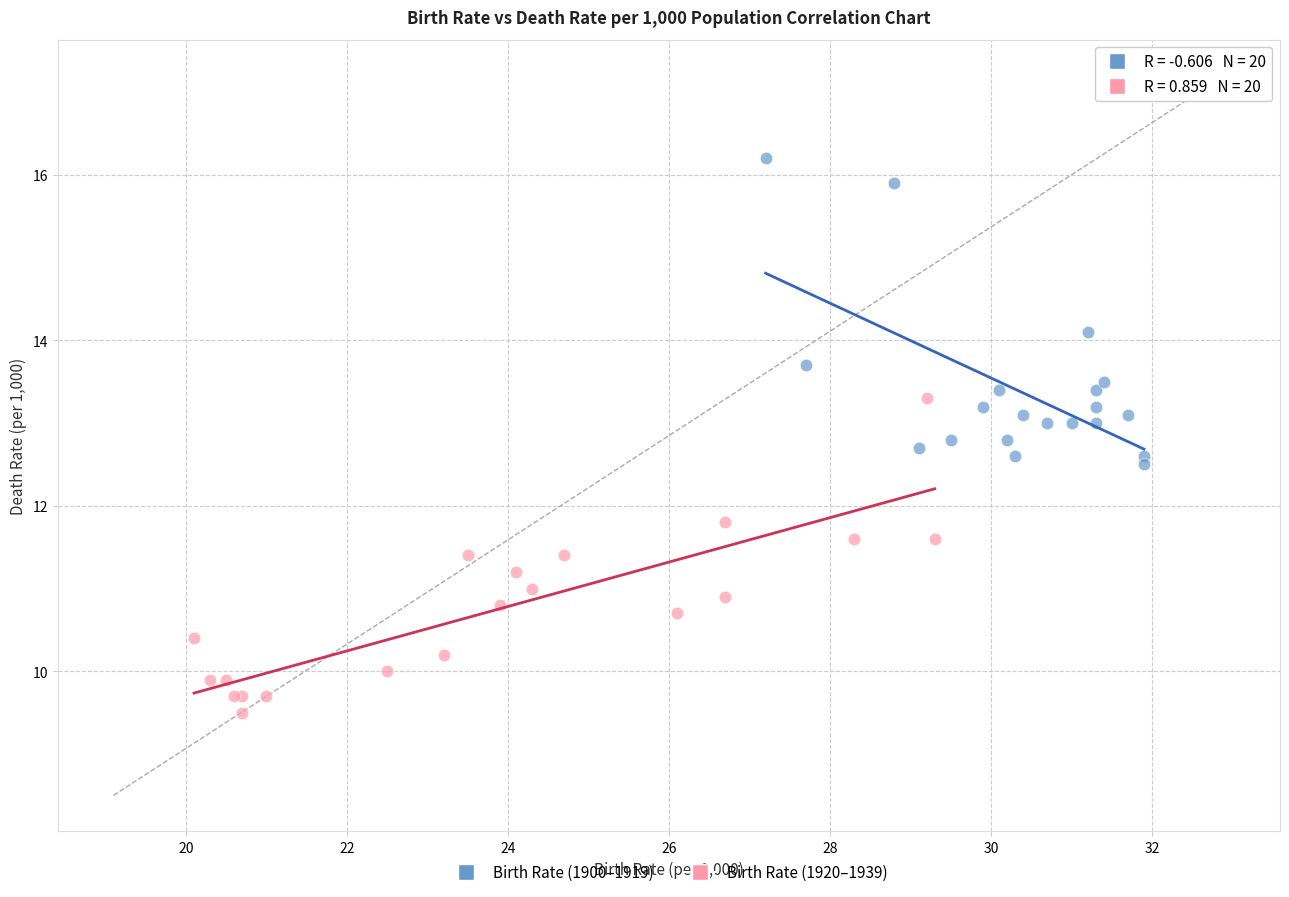

Which series reaches the minimum Y coordinate?

Birth Rate (1920–1939)